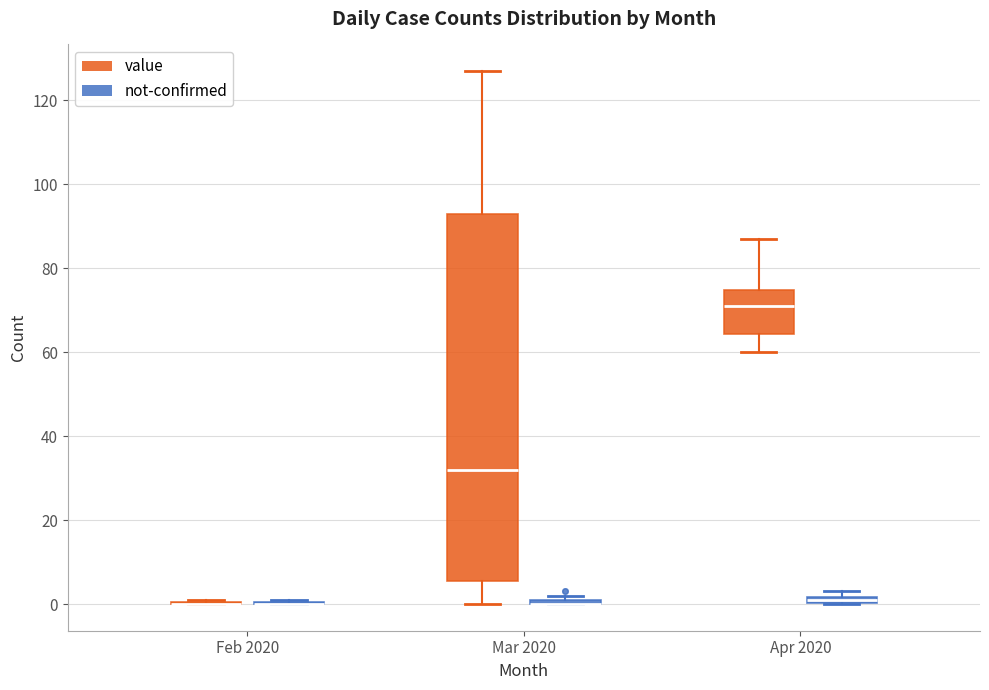

Comparing the boxes themselves (not the whiskers), which one is the tallest?

Mar 2020 (value)